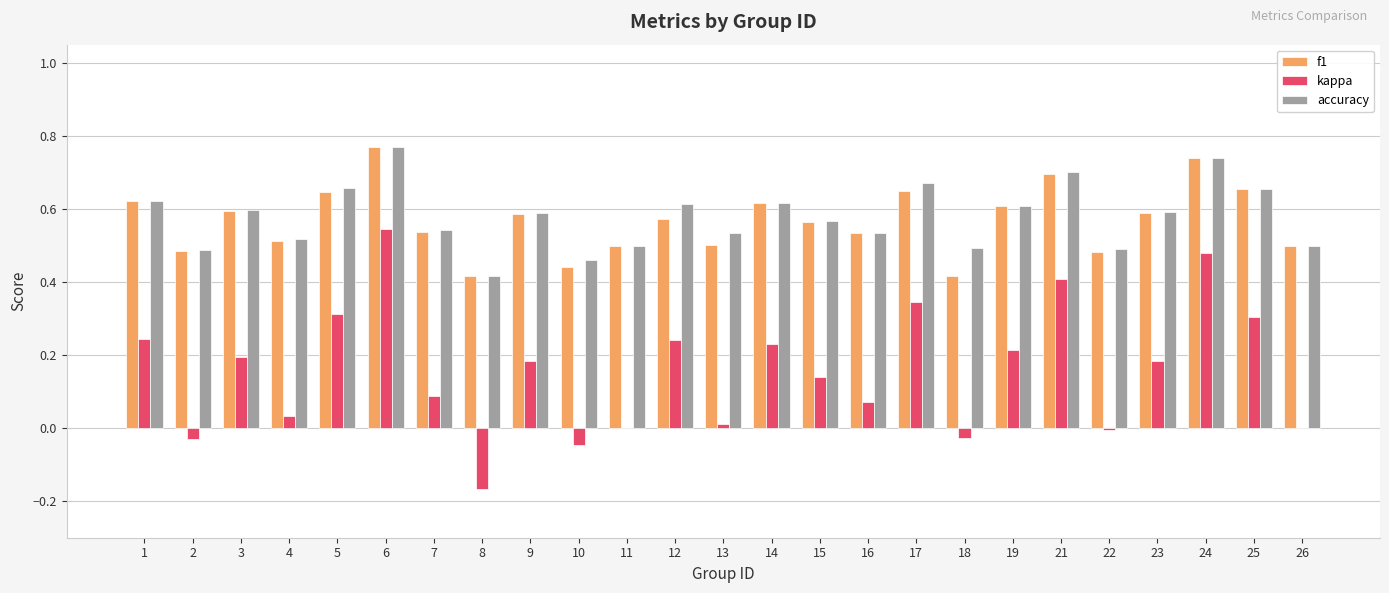

Are the bars horizontal?

No